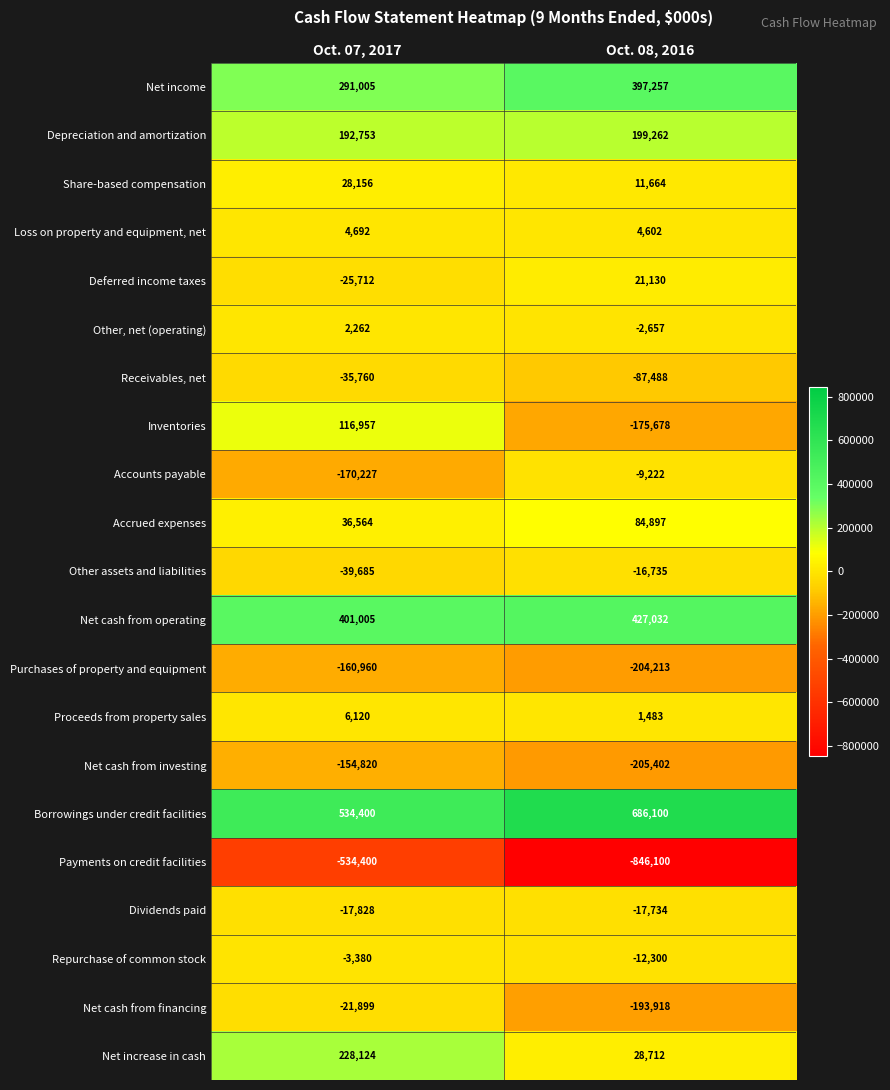

At which category does the chart reach its peak across all series?

Oct. 08, 2016